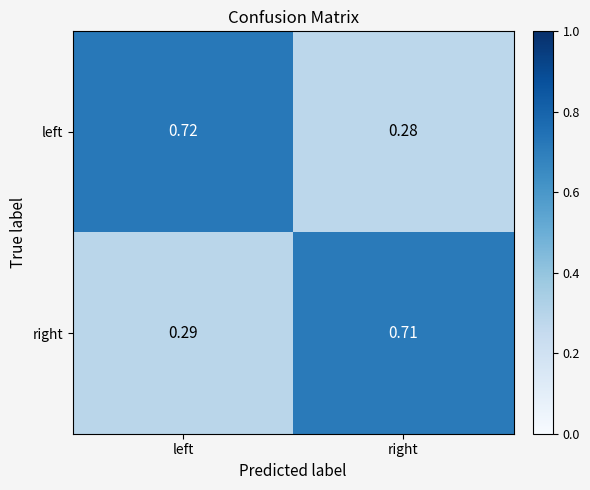

Which label corresponds to the smallest value in the chart?

right